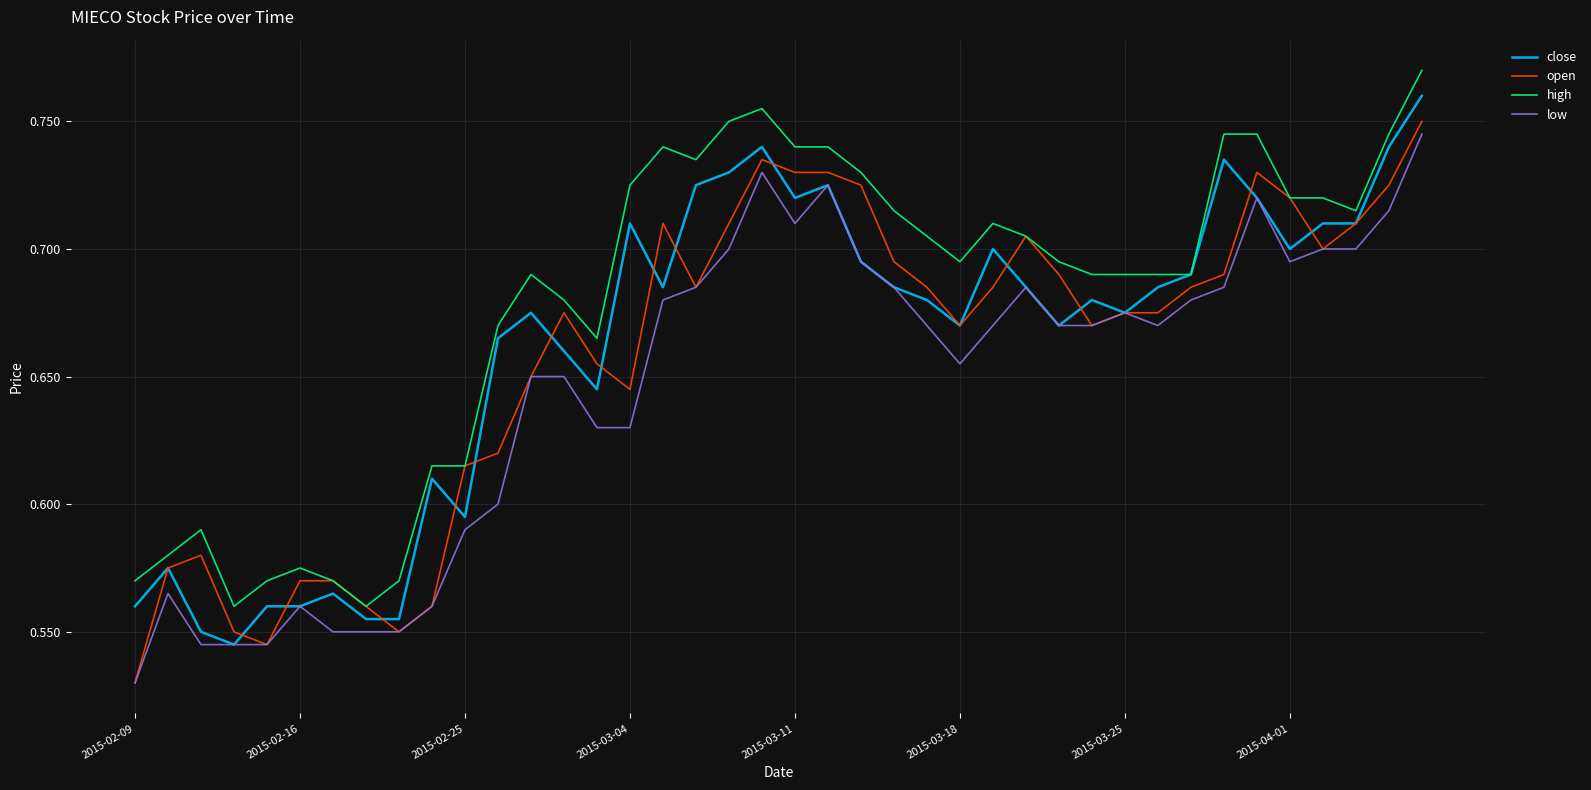

True or false: low and high cross at least once.

False